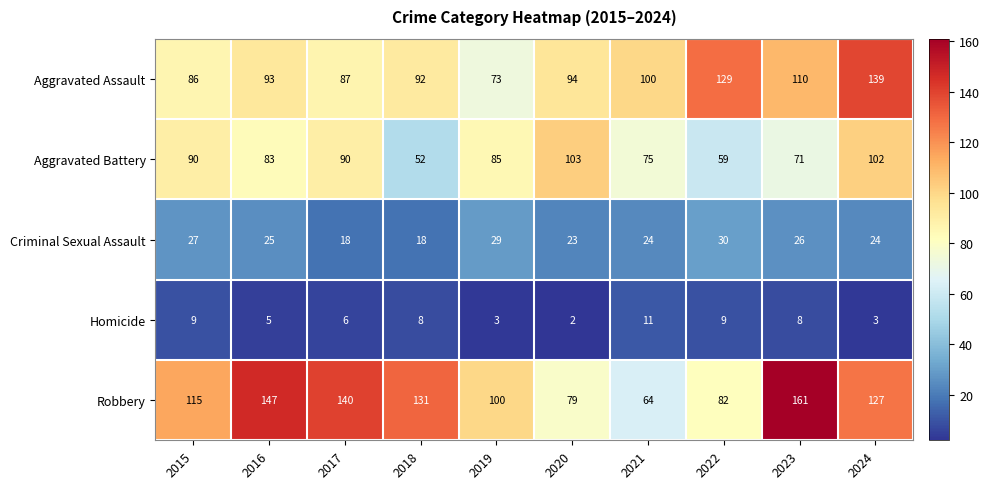

At which category is the sum across all series the highest?

2024